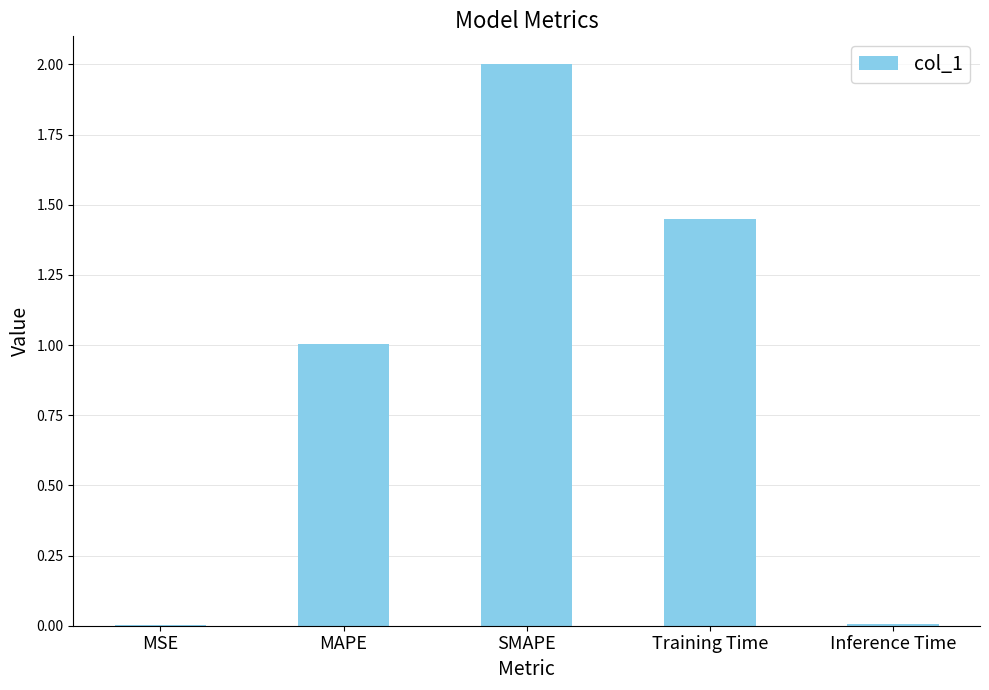

Which has a higher value, SMAPE or Inference Time?

SMAPE